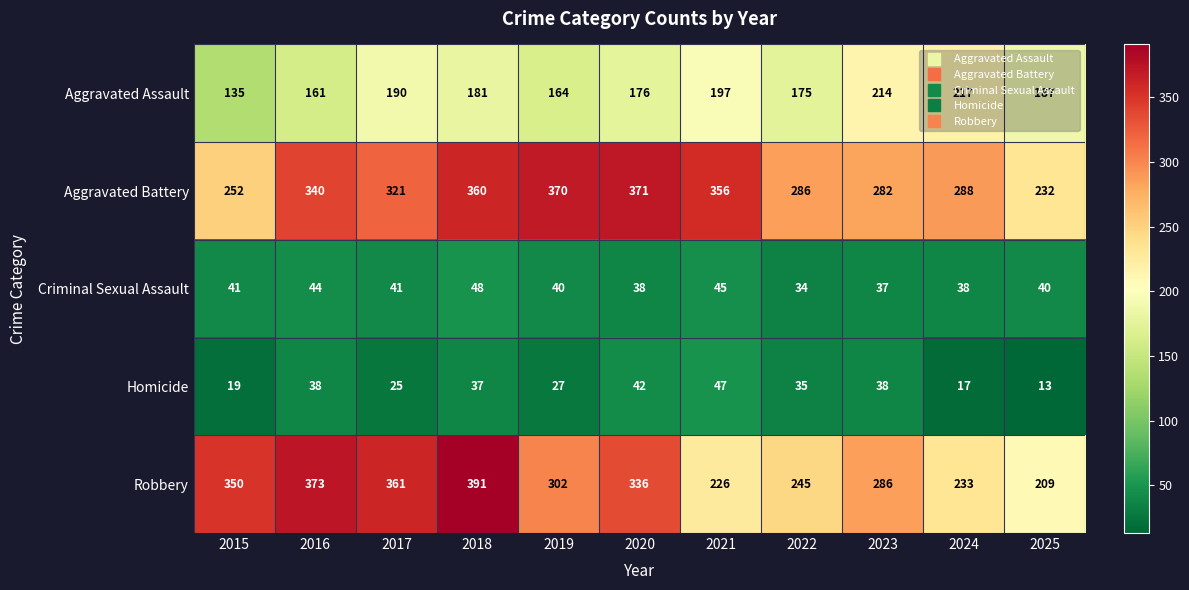

At how many categories does at least one series exceed 106?

11